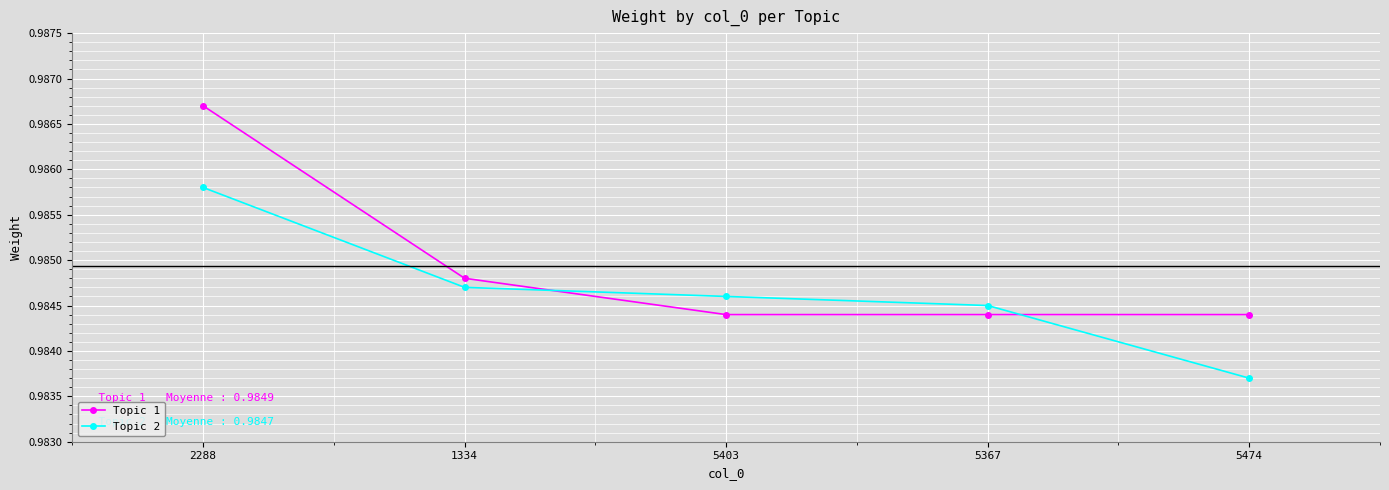

Count the Topic 1 values in the range 0 to 1.

5